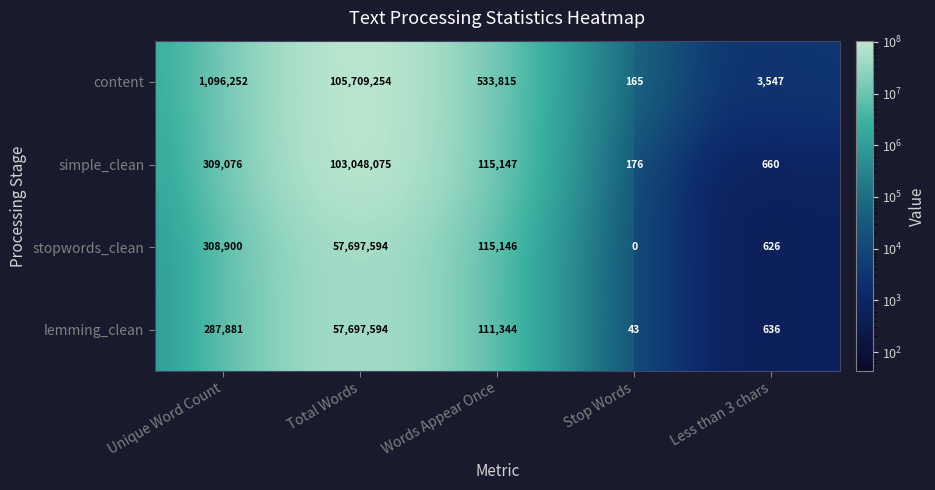

What is the greatest value displayed?

105709254